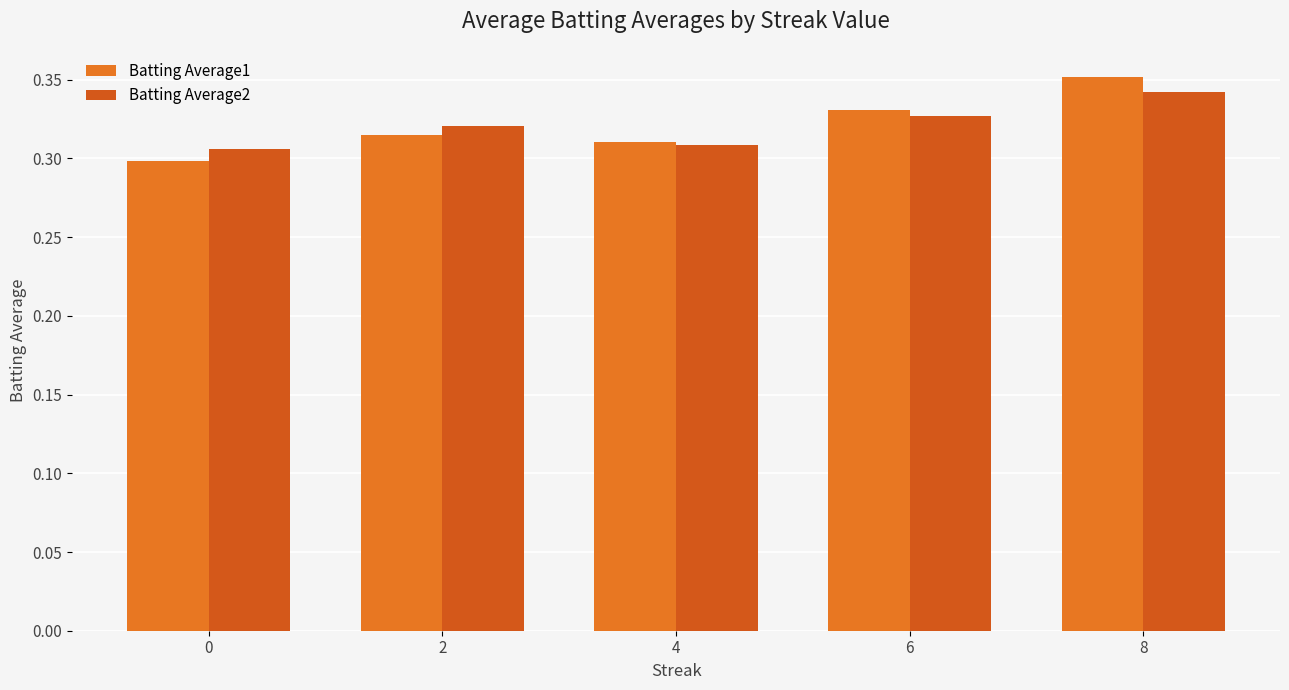

How many data points does each series have?

5